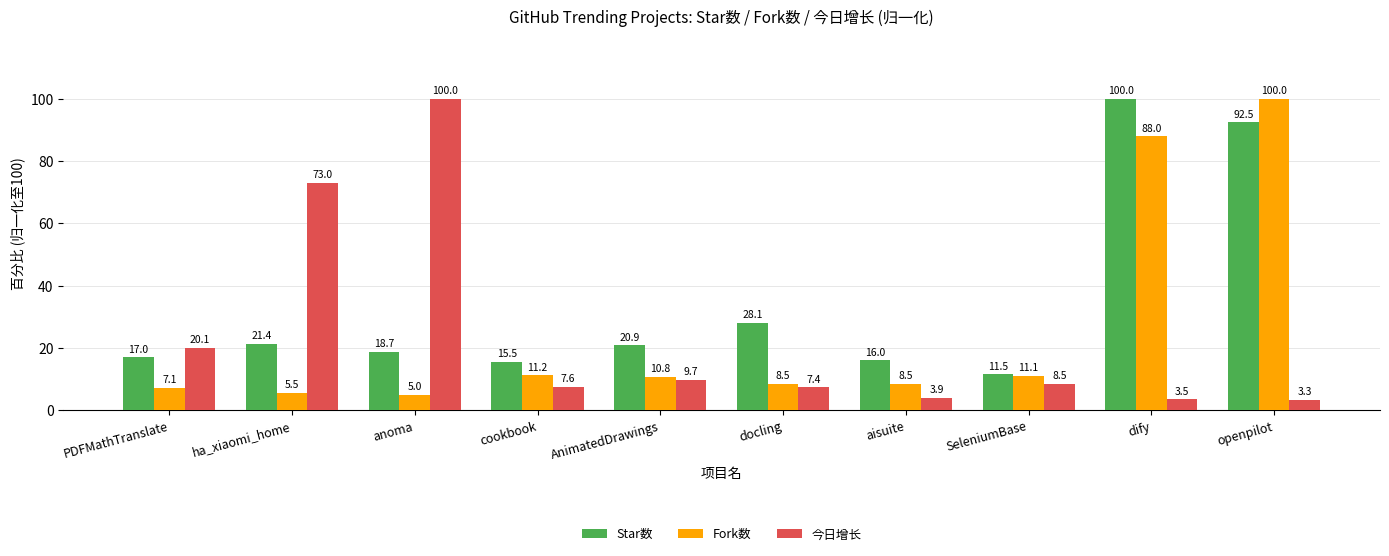

What is the lowest value of the 今日增长 series?

3.3